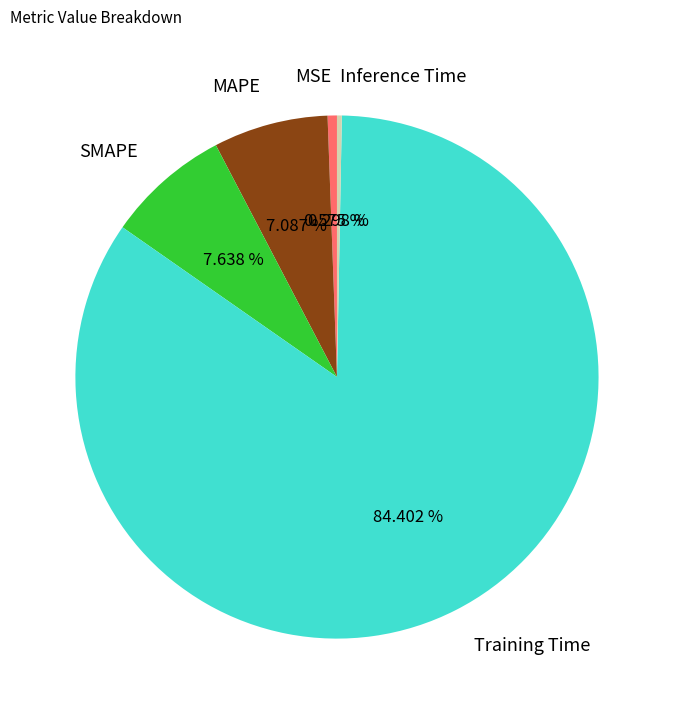

Count the number of slices in the pie.

5